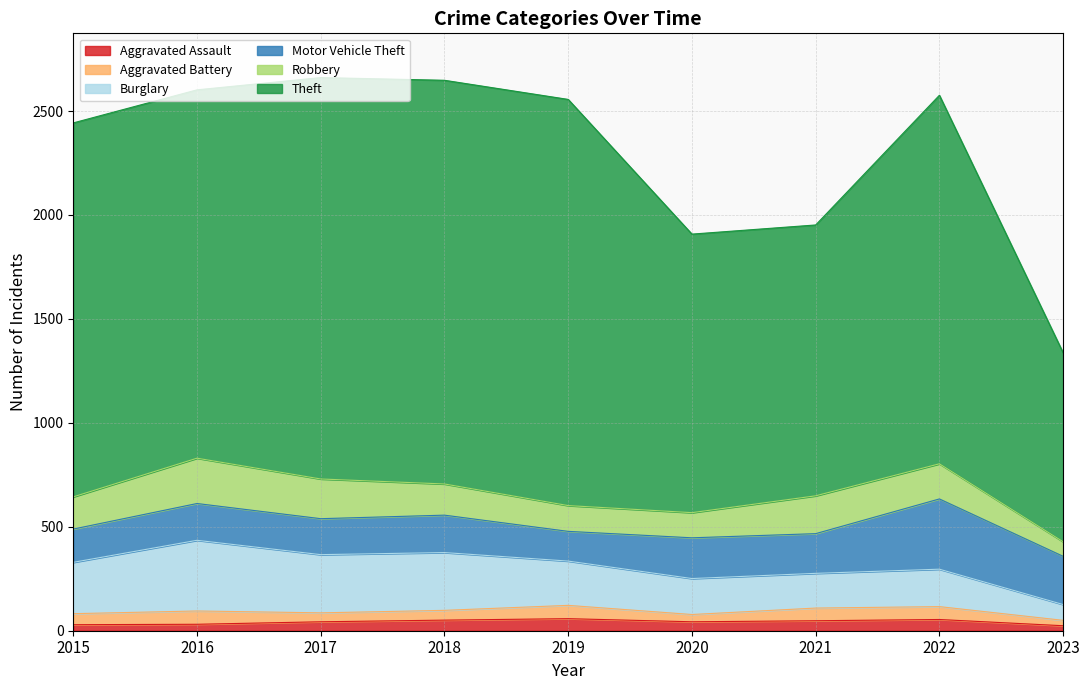

Which has a higher value, 2023 or 2020?

2020